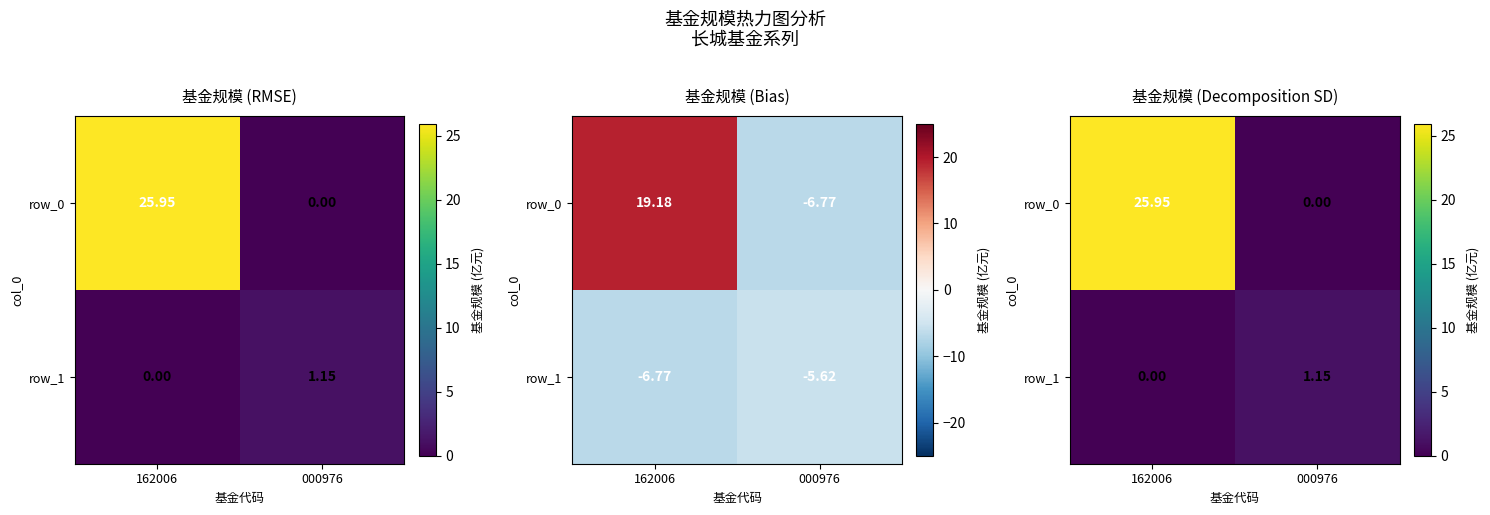

True or false: row_0 has a value of 16.6 at 000976.

False